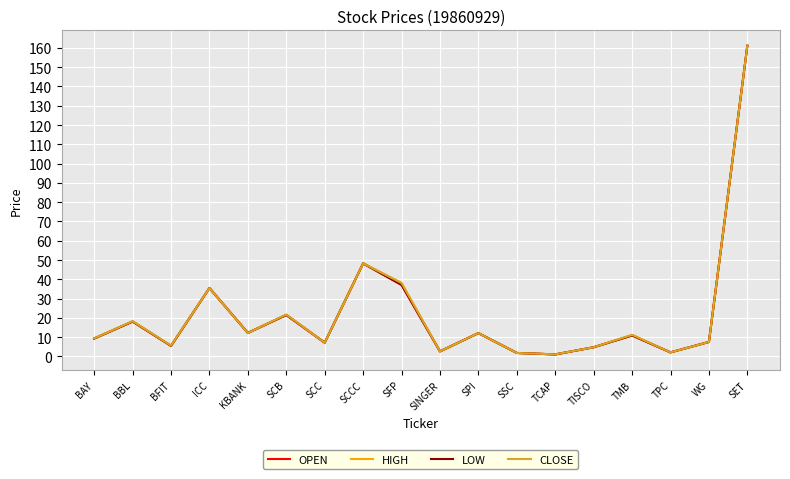

How many interior local peaks does the HIGH series have?

6